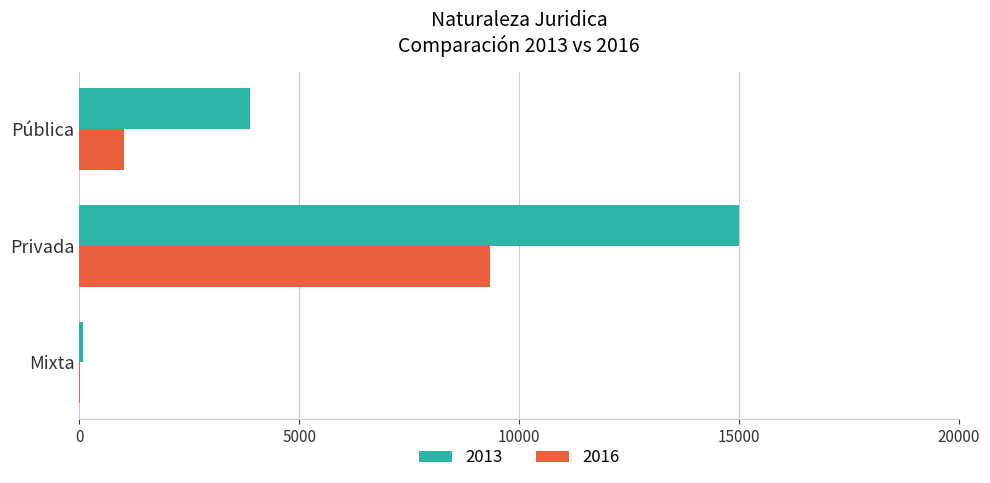

What is the sum of all 2016 values?

10367